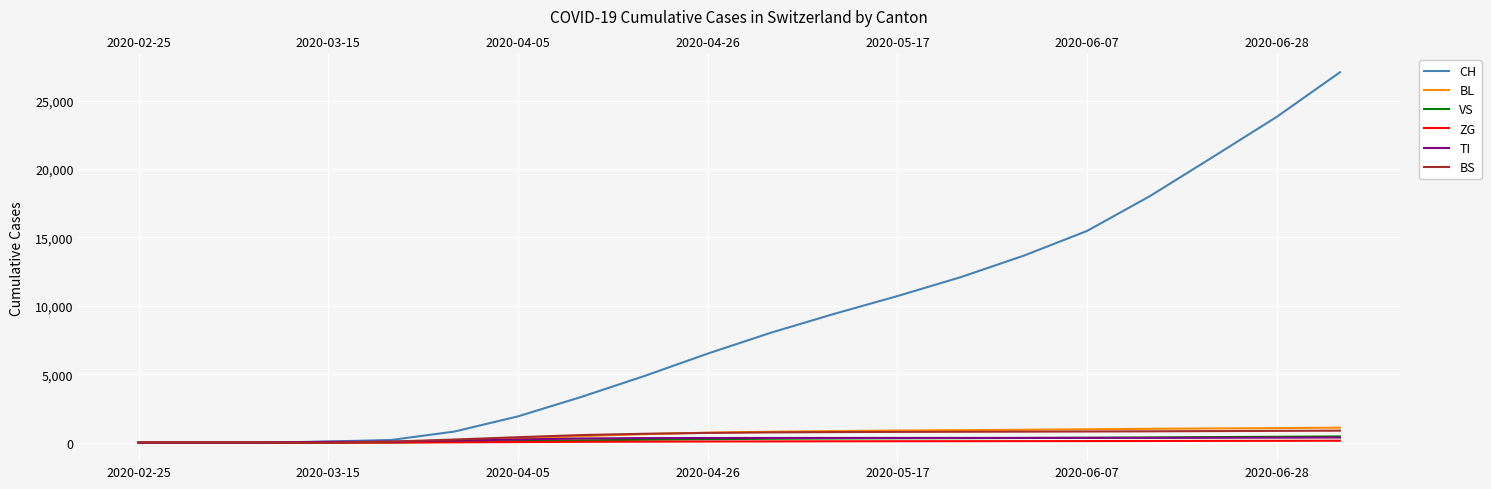

True or false: BL has more than 0 interior local peaks.

False